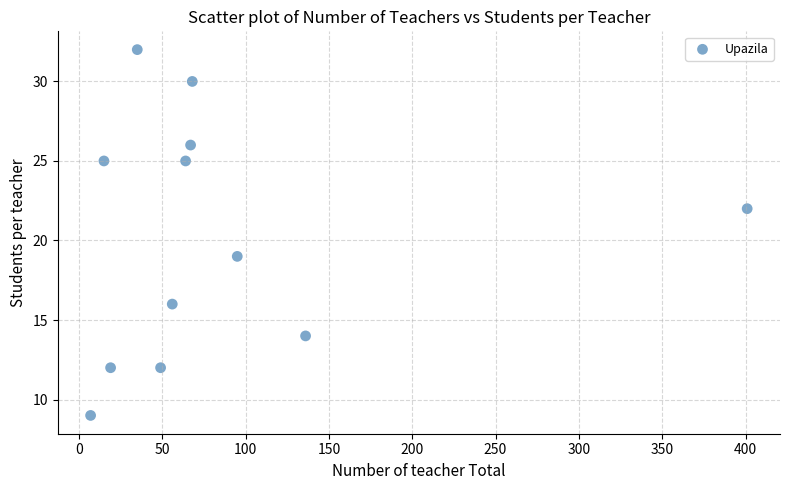

What is the range of X values (max minus min)?

394